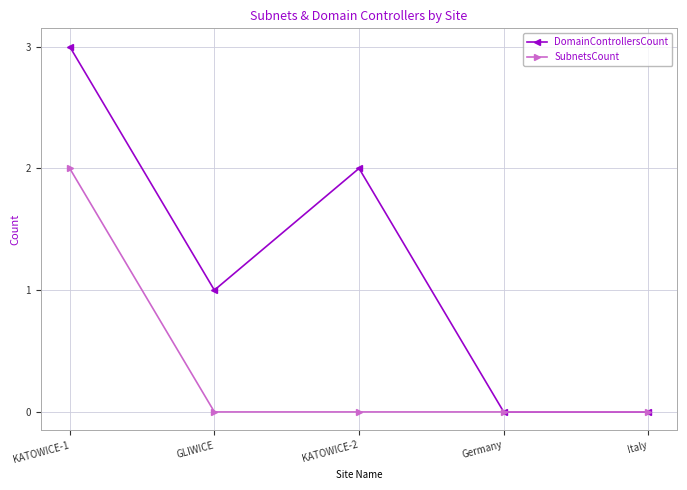

Does the chart display data point markers on the line(s)?

Yes